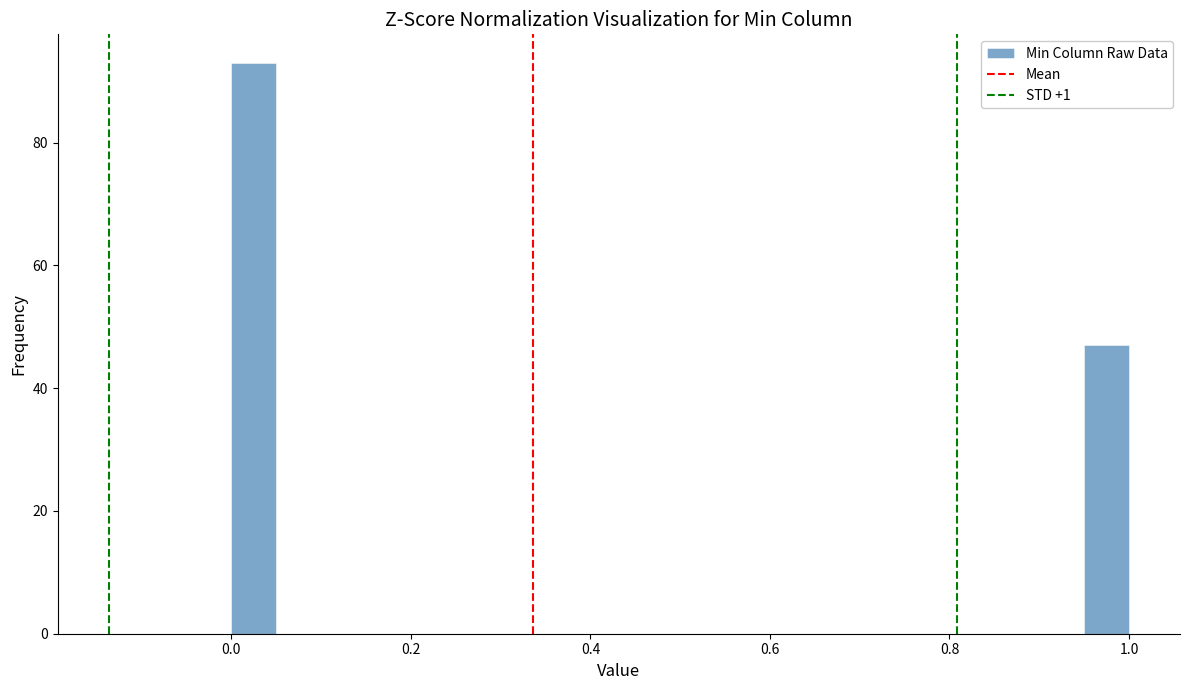

Around what value on the x-axis is the tallest bar? Give the approximate position of its centre, as read against the axis.

0.02